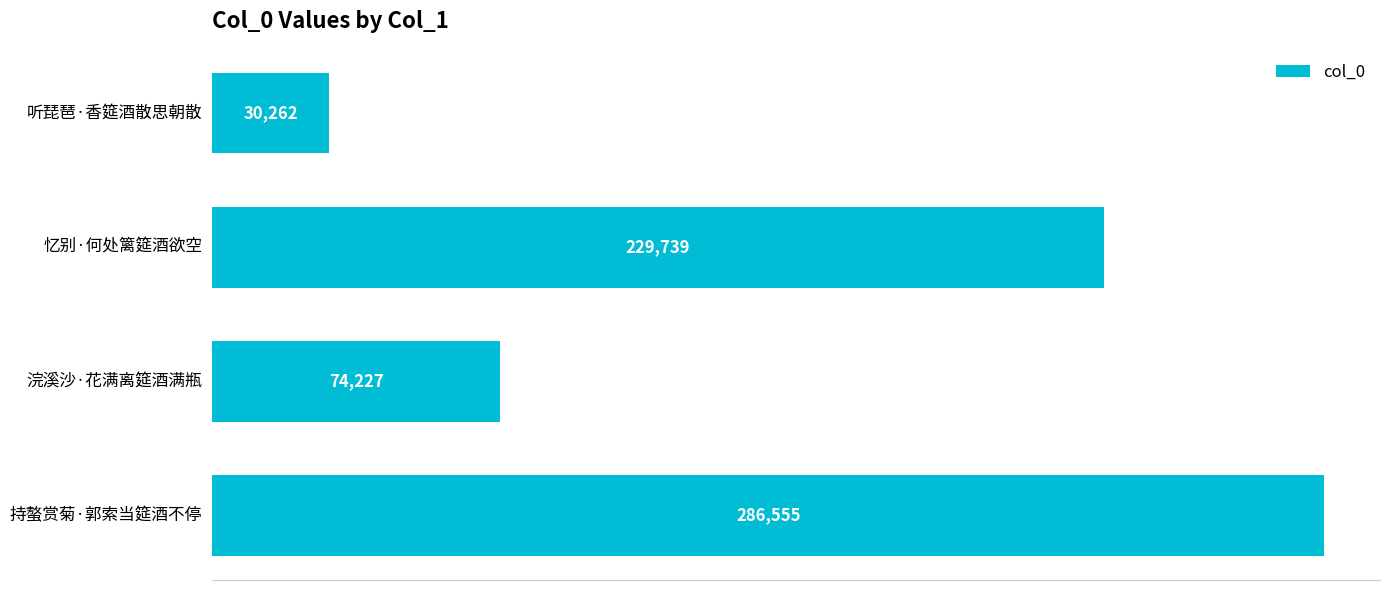

Between 忆别·何处篱筵酒欲空 and 浣溪沙·花满离筵酒满瓶, which is larger?

忆别·何处篱筵酒欲空